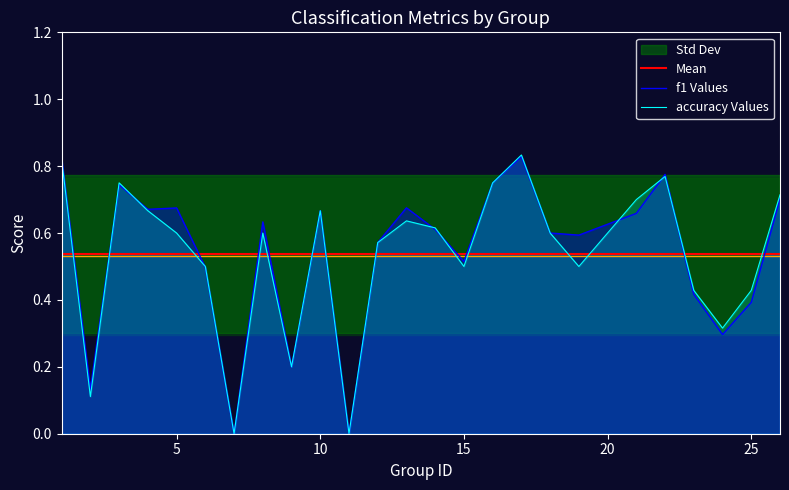

What is the average value of the f1 series?

0.5